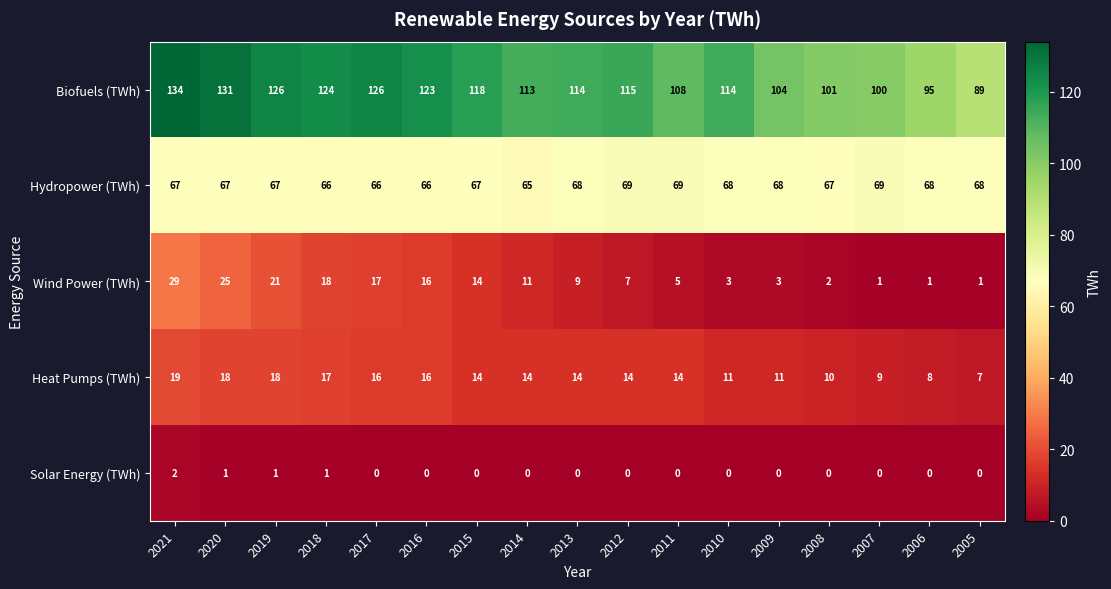

How many distinct data groups are displayed?

5